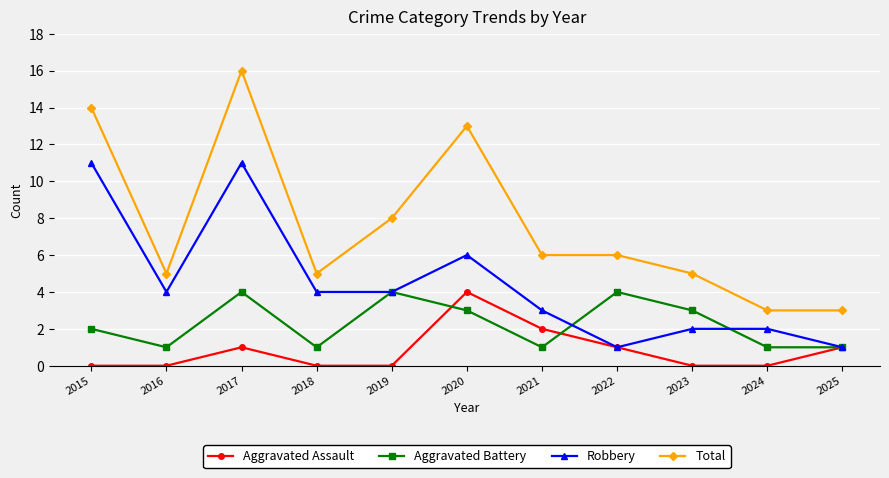

What is the total value across all series at 2017?

32